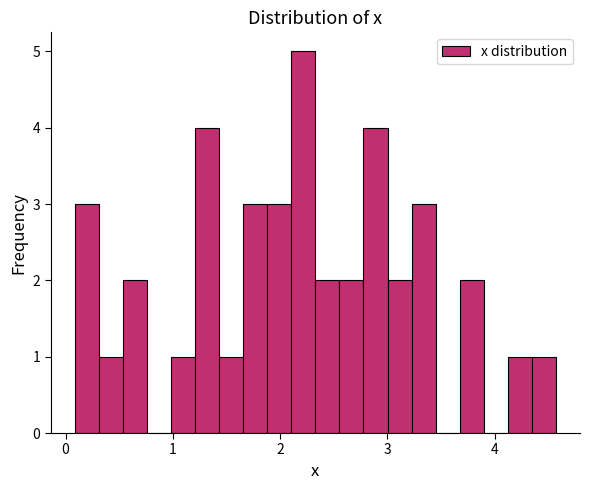

Around what value on the x-axis is the tallest bar? Give the approximate position of its centre, as read against the axis.

2.2